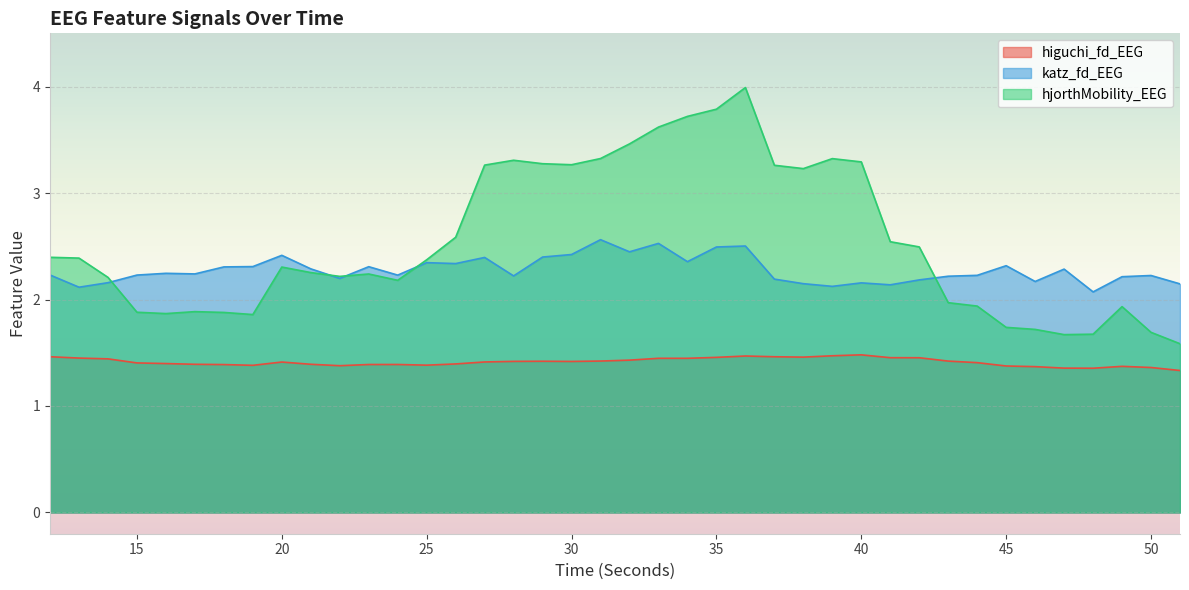

What is the maximum value shown in the chart?

4.0